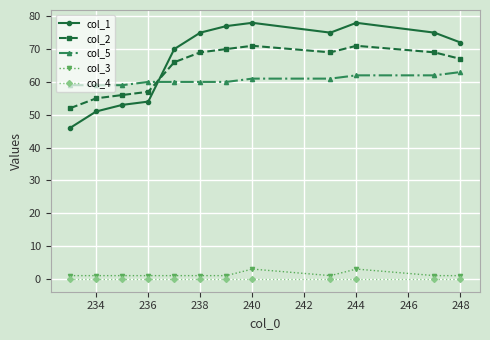

True or false: col_3 and col_2 cross at least once.

False